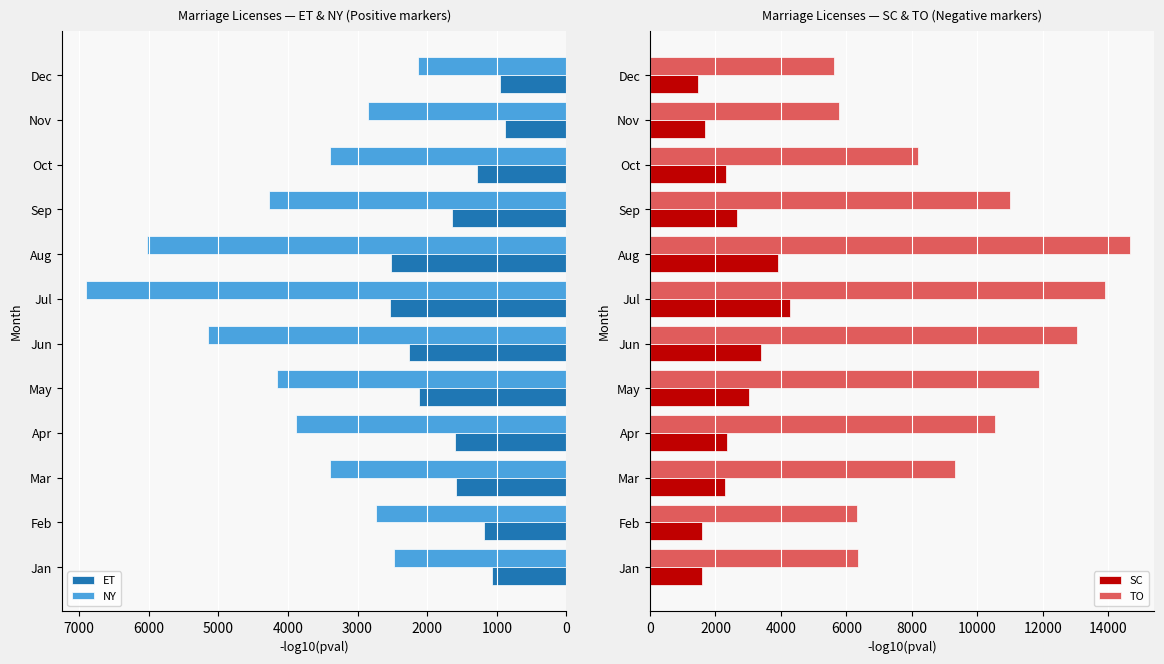

What is the maximum value for TO?

14672